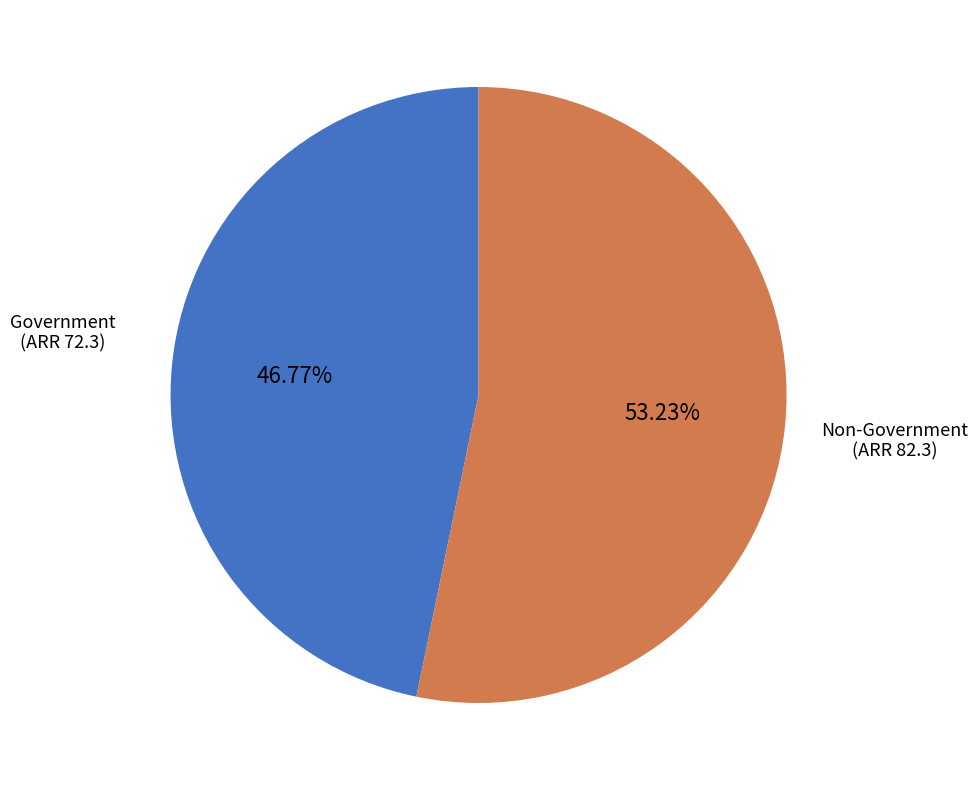

To the nearest percent, what is the average slice percentage?

50%